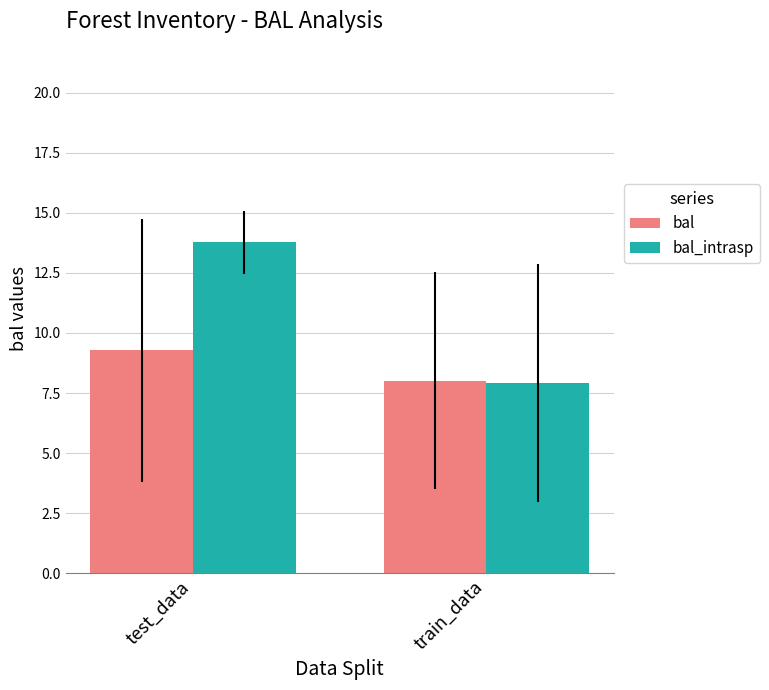

What is the label of the 2nd bar from the right?

test_data